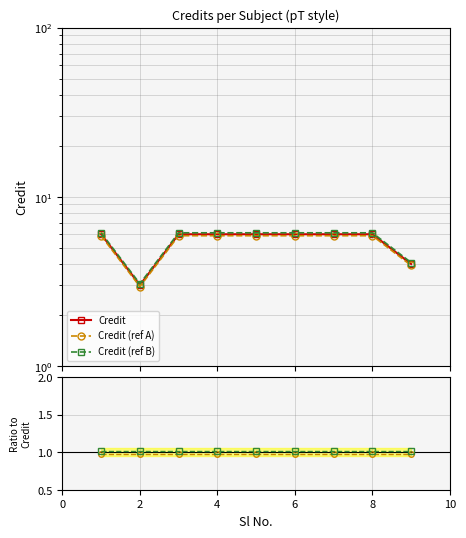

What is the difference between the second highest and second lowest values in the Credit series?

2.0